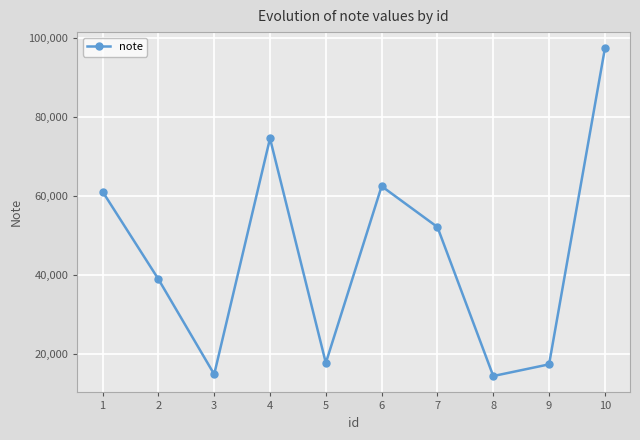

Where is the data nearest to the value 55823?

7